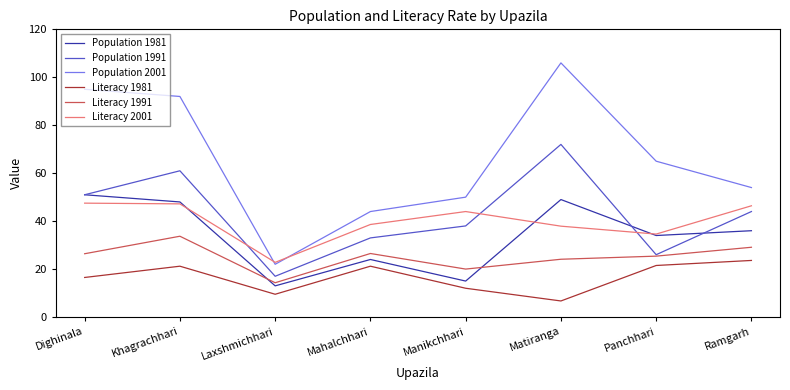

True or false: Literacy 1991 and Population 1981 intersect in this chart.

True